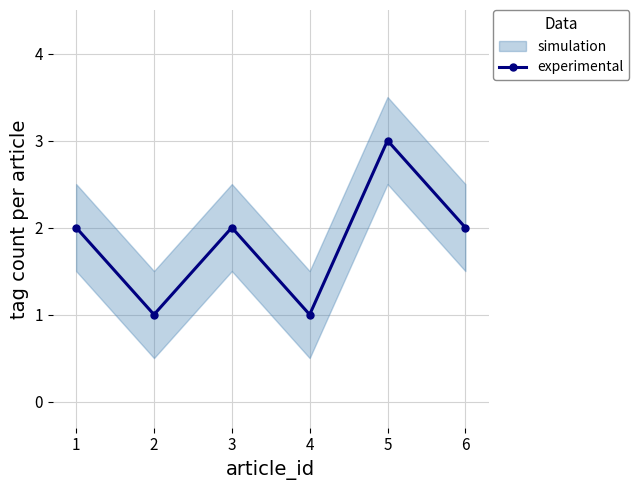

Reading right to left, list all the values displayed in this chart.

2	3	1	2	1	2